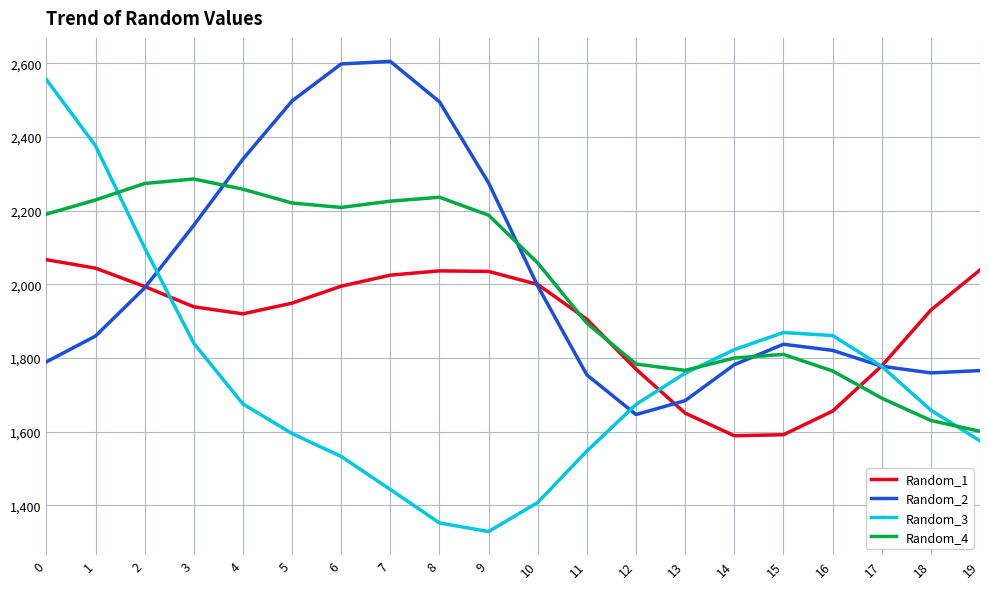

Rank the series at 4 from lowest to highest value.

Random_3, Random_1, Random_4, Random_2